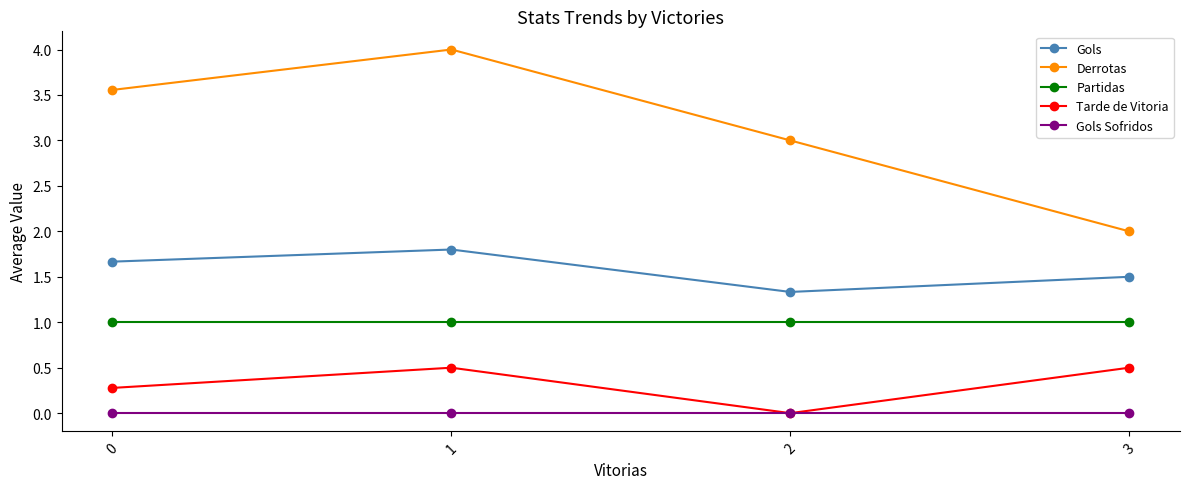

Is this an area chart (filled region under the line)?

No